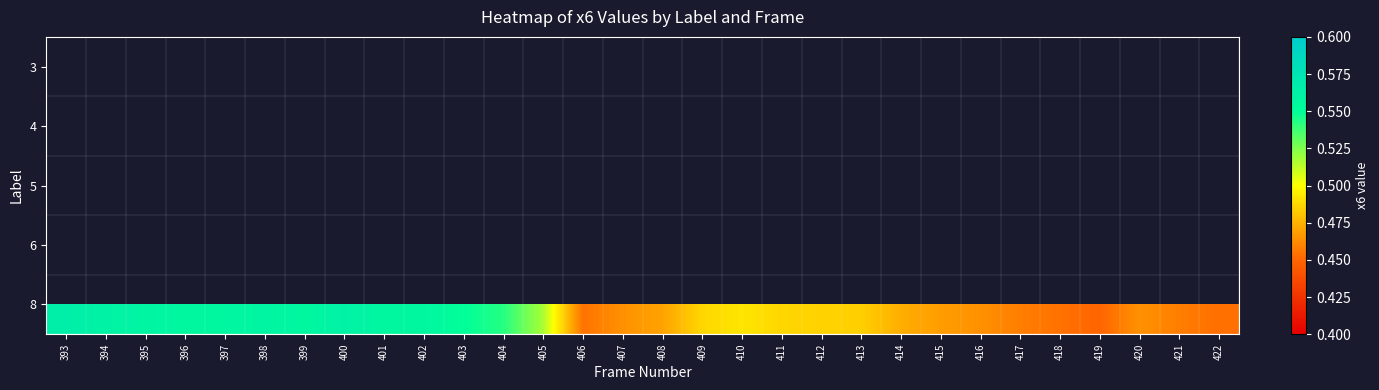

The 8 series shows 0.1 at 407. True or false?

False